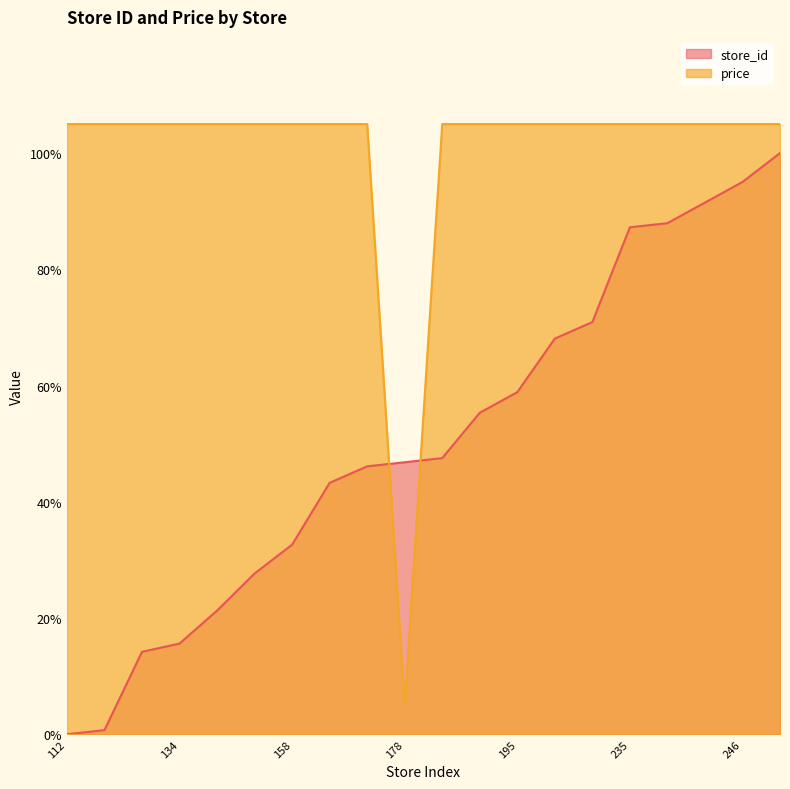

Reading left to right, transcribe all the data shown in this chart.

store_id: 0.0	0.7	14.2	15.6	21.3	27.7	32.6	43.3	46.1	46.8	47.5	55.3	58.9	68.1	70.9	87.2	87.9	91.5	95.0	100.0
price: 105.0	105.0	105.0	105.0	105.0	105.0	105.0	105.0	105.0	5.0	105.0	105.0	105.0	105.0	105.0	105.0	105.0	105.0	105.0	105.0